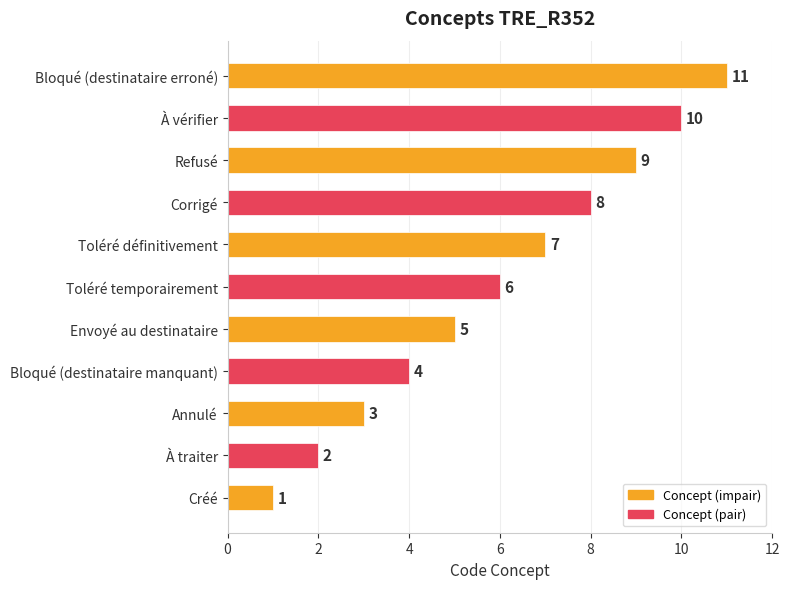

Rank the categories by value from lowest to highest.

Créé, À traiter, Annulé, Bloqué (destinataire manquant), Envoyé au destinataire, Toléré temporairement, Toléré définitivement, Corrigé, Refusé, À vérifier, Bloqué (destinataire erroné)